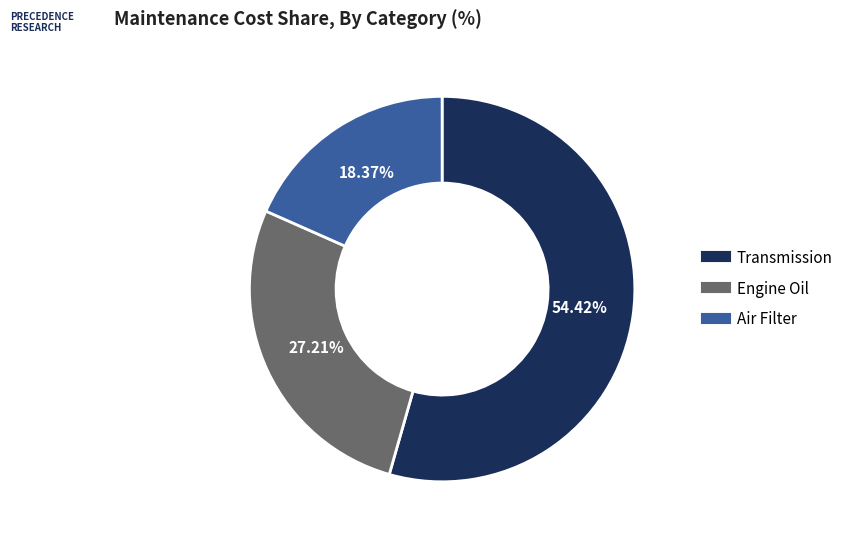

What is the ratio of the value at Air Filter to the value at Transmission?

0.3